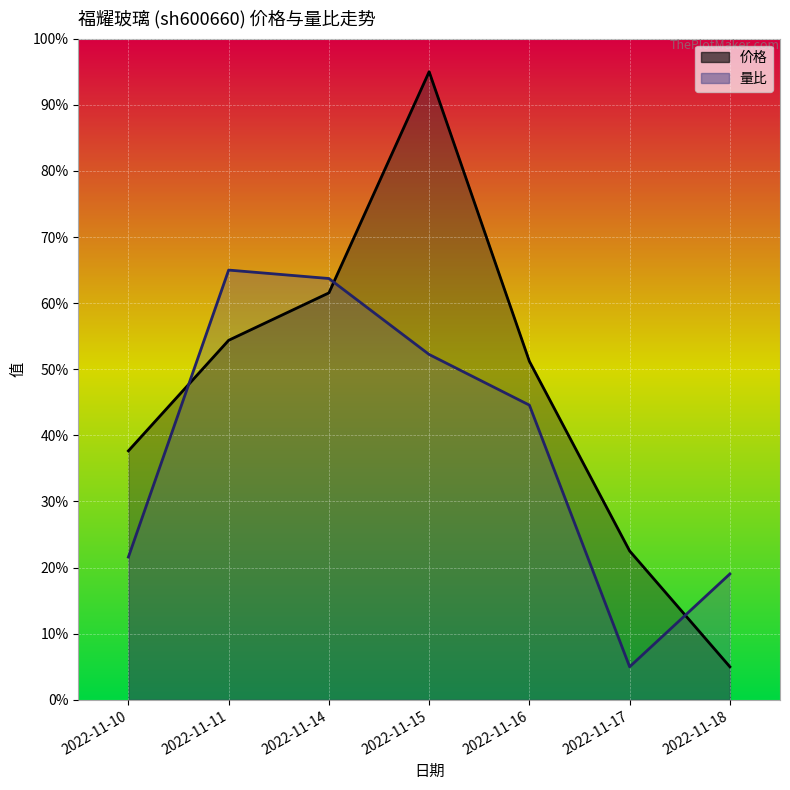

Rank the series at 2022-11-15 from lowest to highest value.

量比, 价格